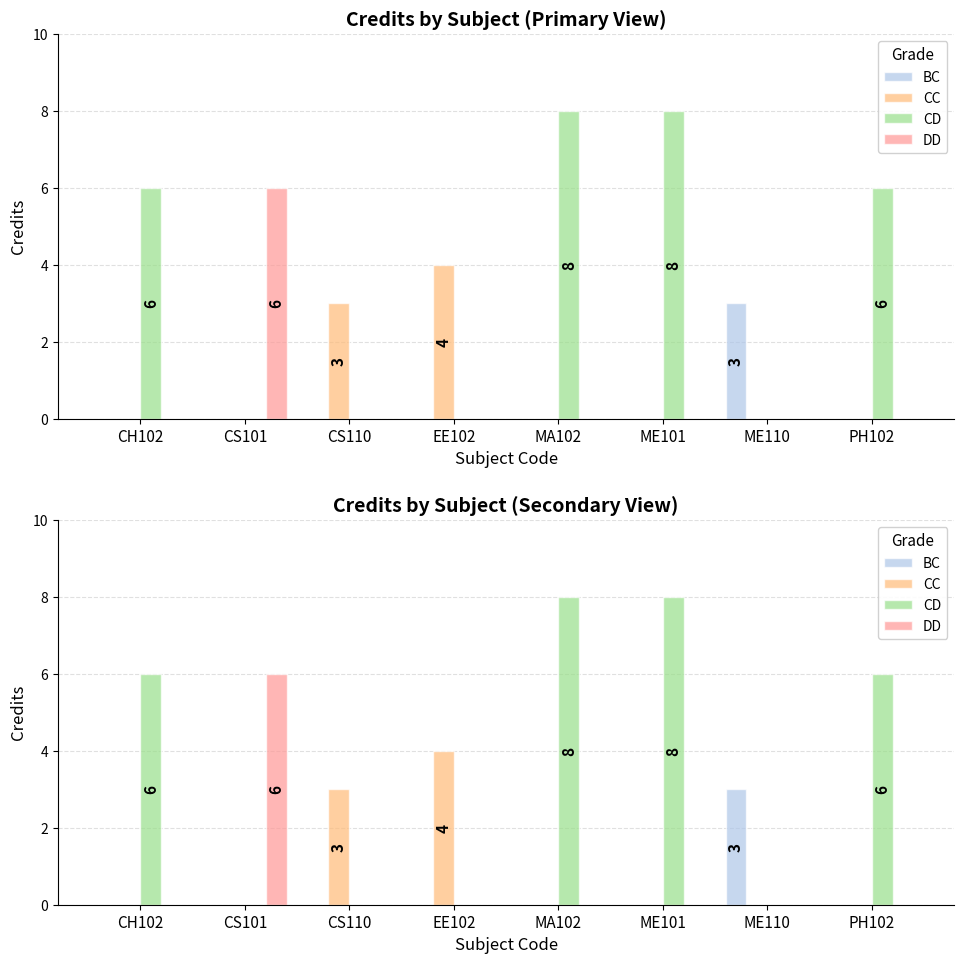

How many bars are there in each group?

4